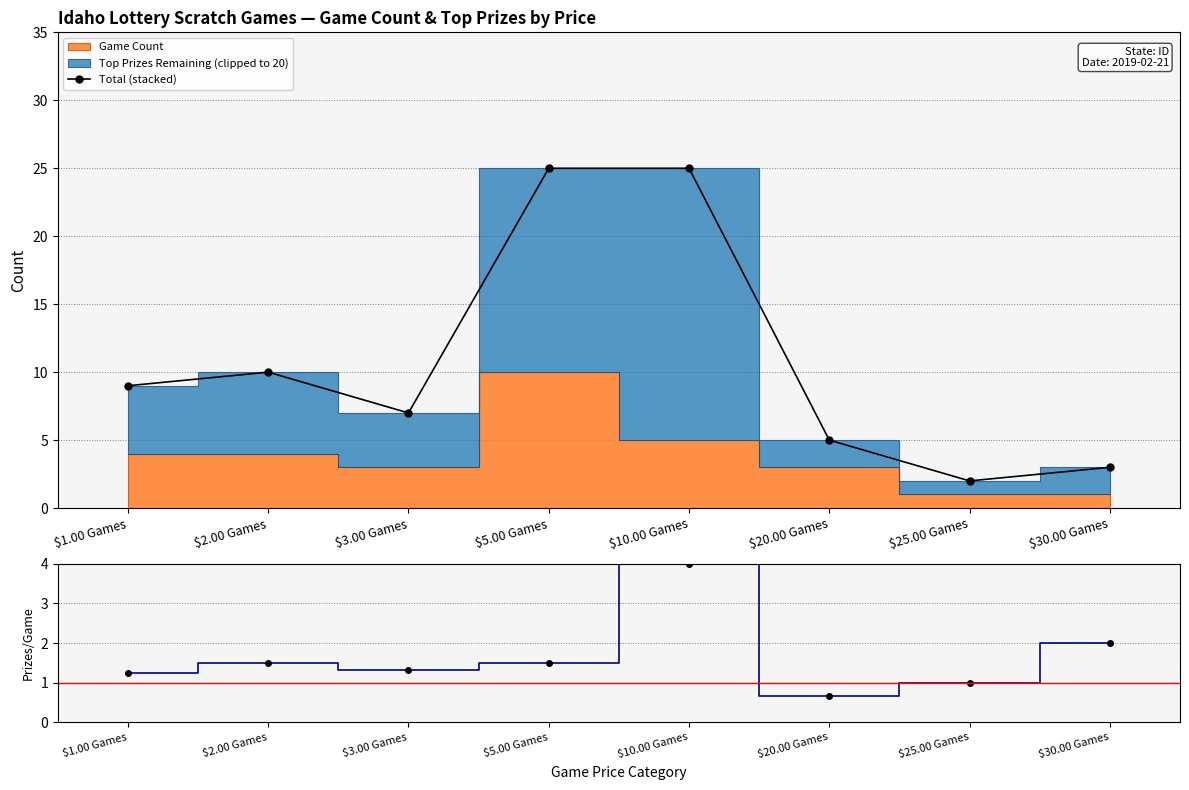

How many data points in Total (stacked) are less than 9?

4